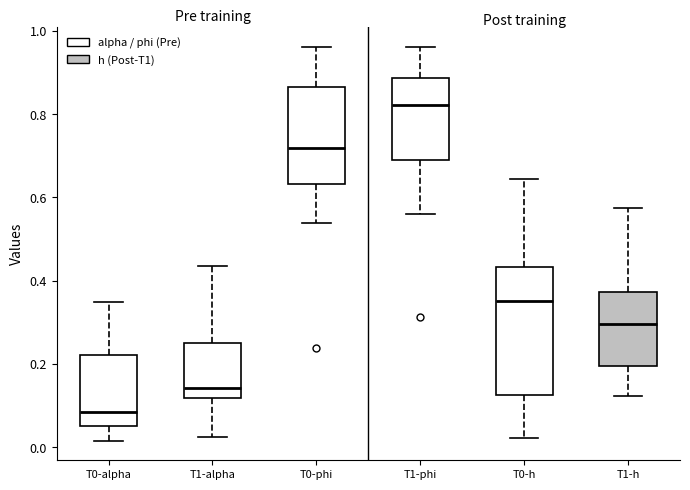

Which box has the highest median line?

T1-phi